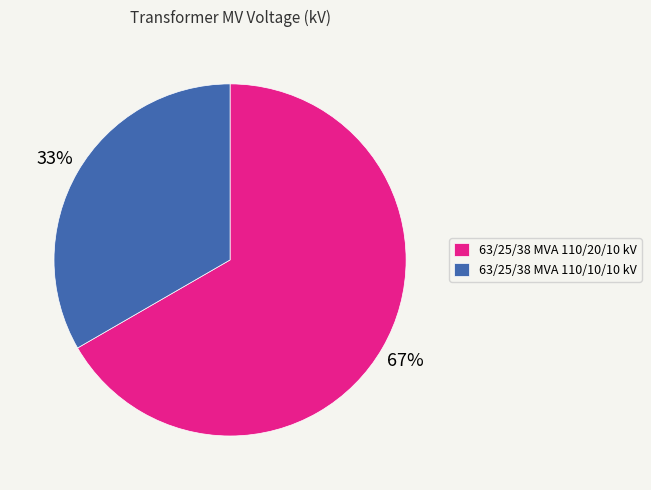

To the nearest percent, what portion does 63/25/38 MVA 110/10/10 kV represent?

33%